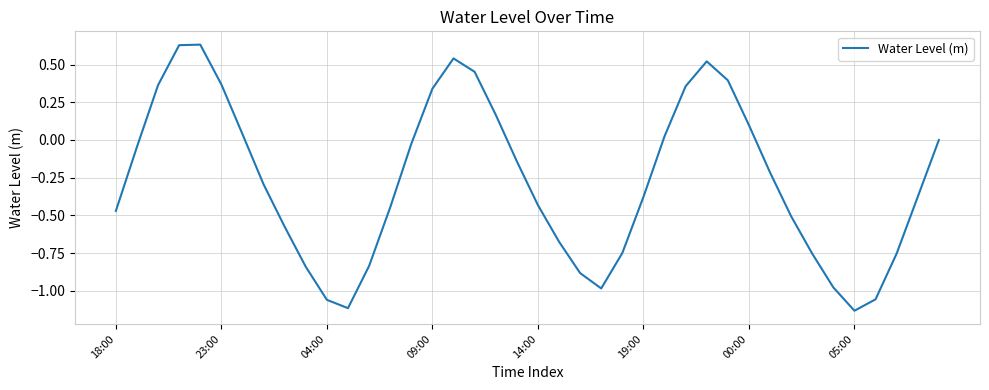

How many interior local valleys (lower than both neighbors) does the data have?

3